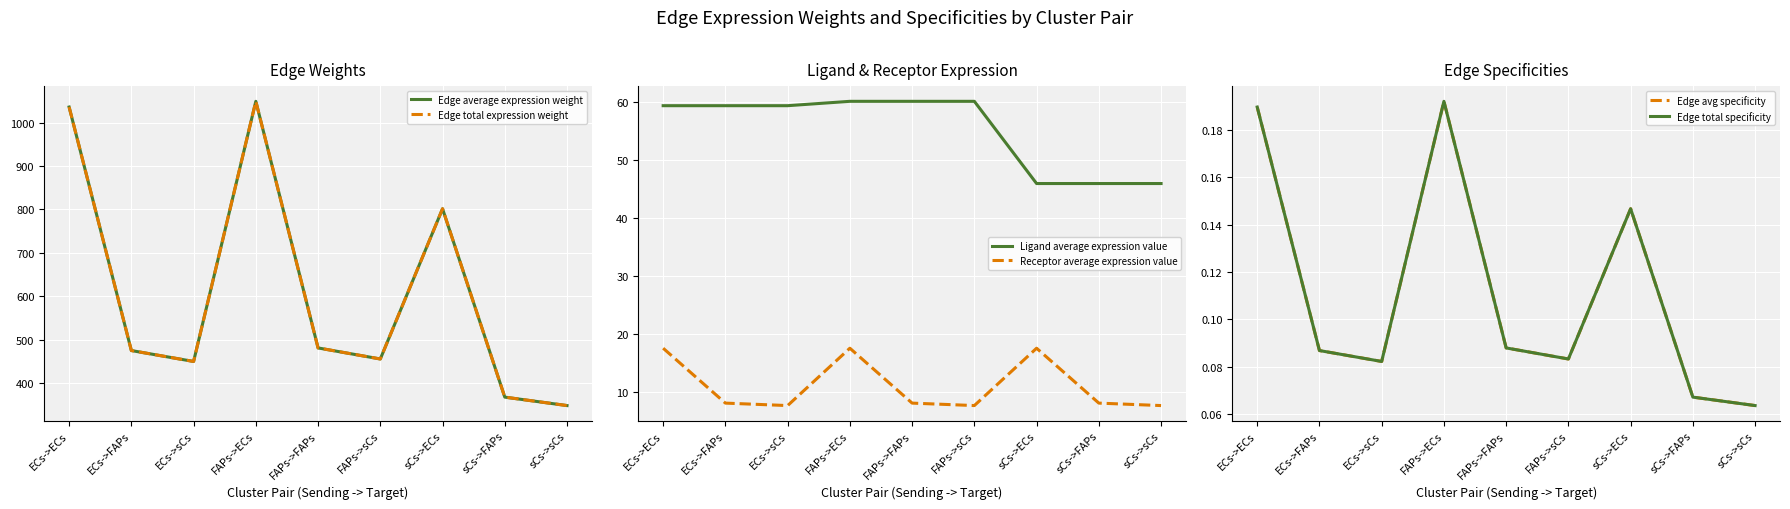

At which category does Edge total specificity reach its first local peak?

FAPs->ECs